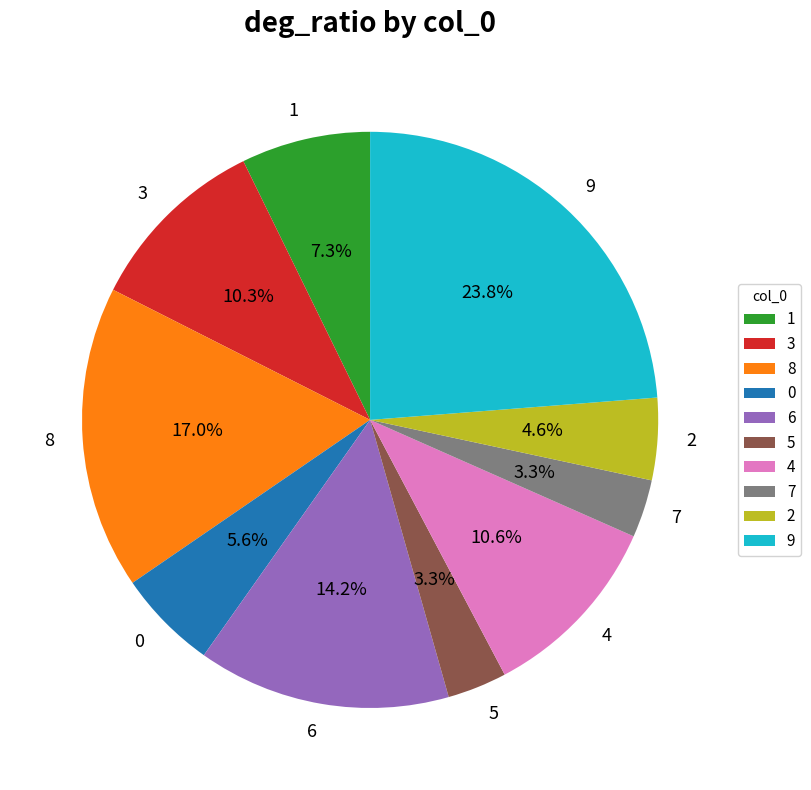

To the nearest percent, what portion does 8 represent?

17%